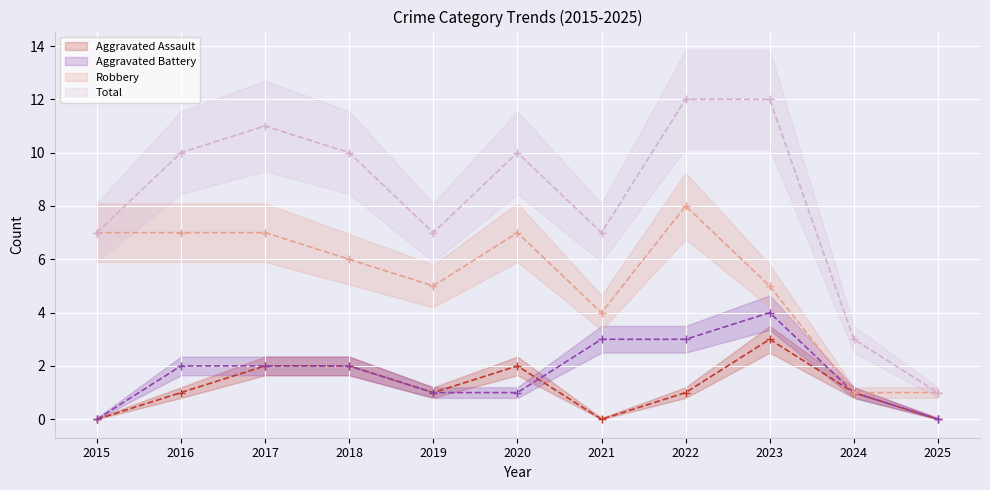

True or false: Aggravated Assault and Total cross at least once.

False